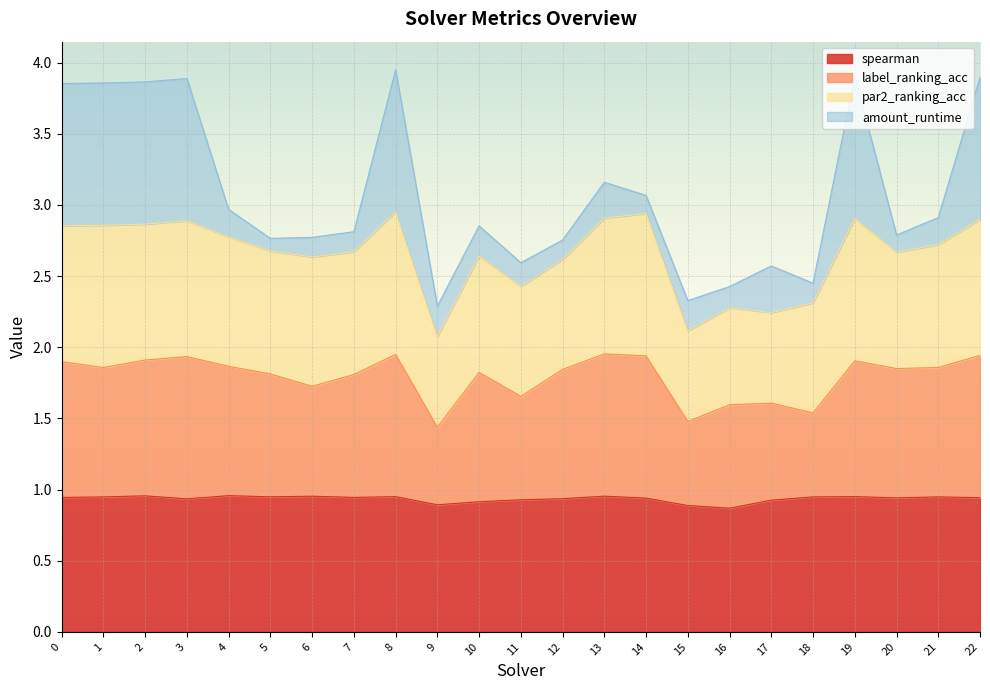

True or false: label_ranking_acc and spearman cross at least once.

False